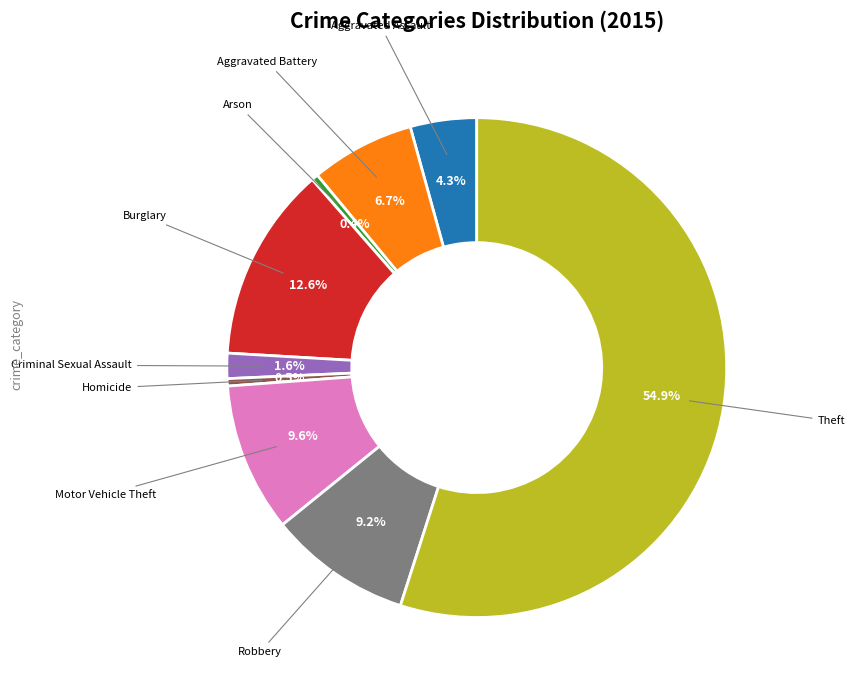

Count the number of slices in the pie.

9